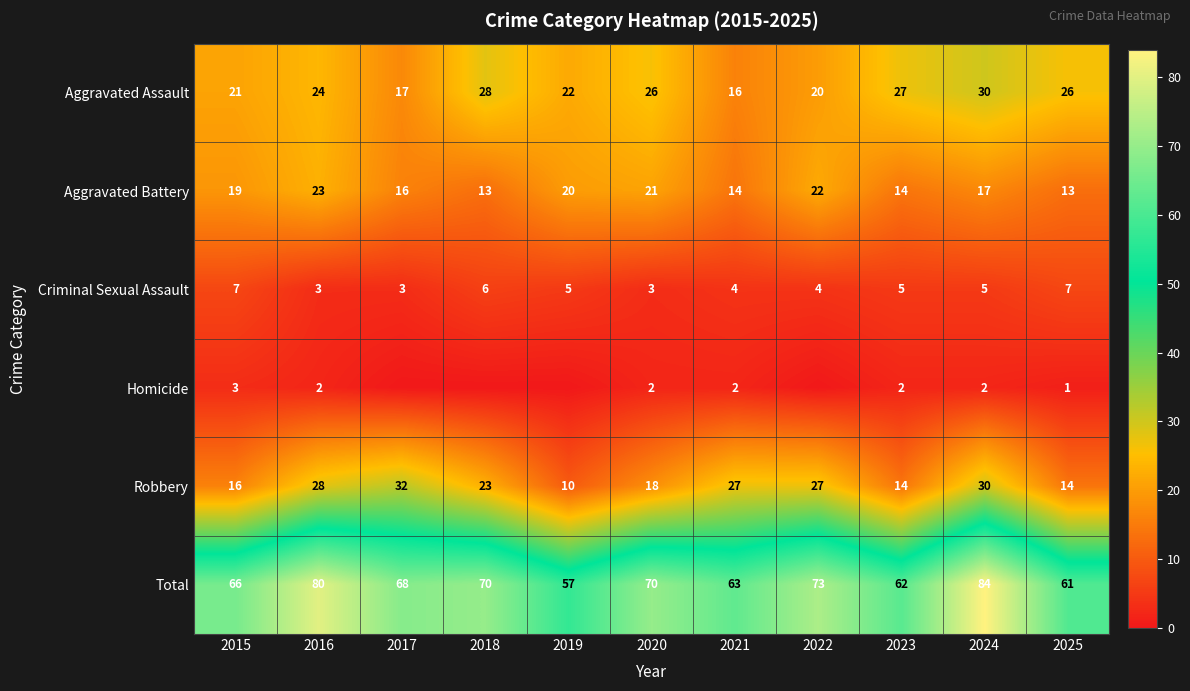

How many values in the Total series are below 68?

5